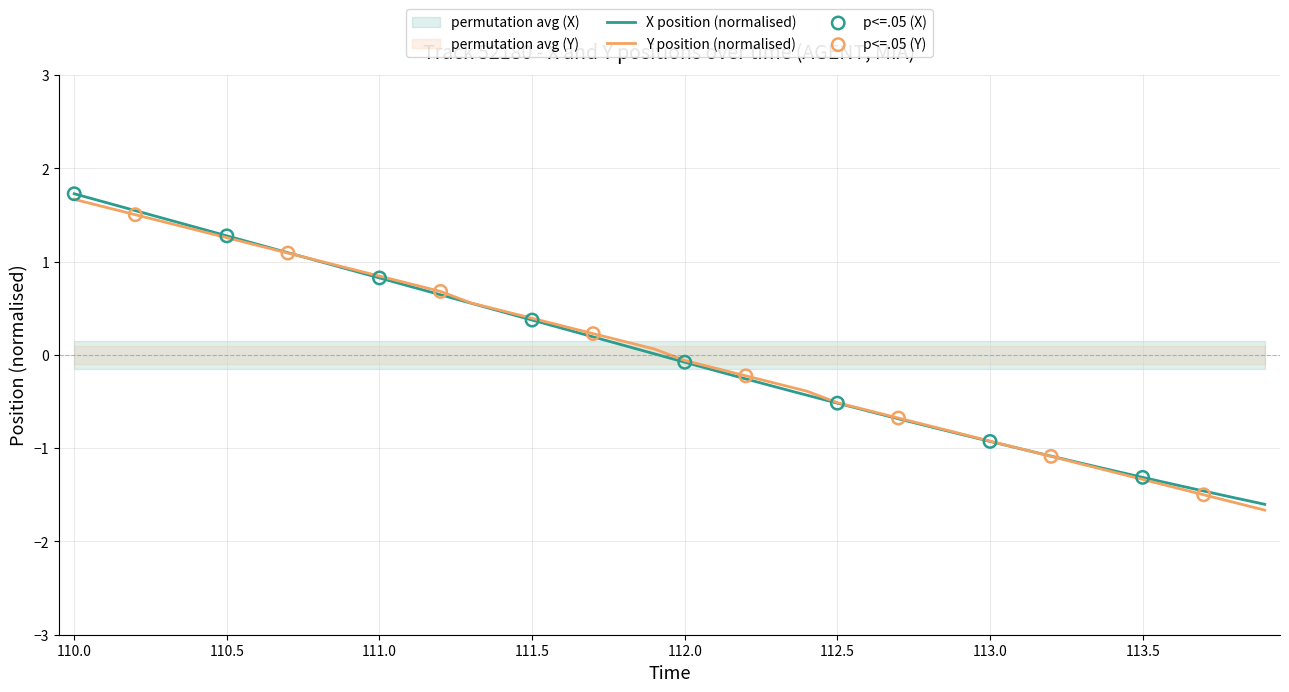

Which series has the largest total across all categories?

Y